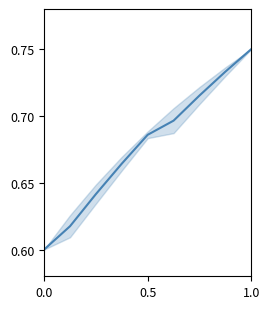

Is it true that the value at 1.0 is 1.2?

False